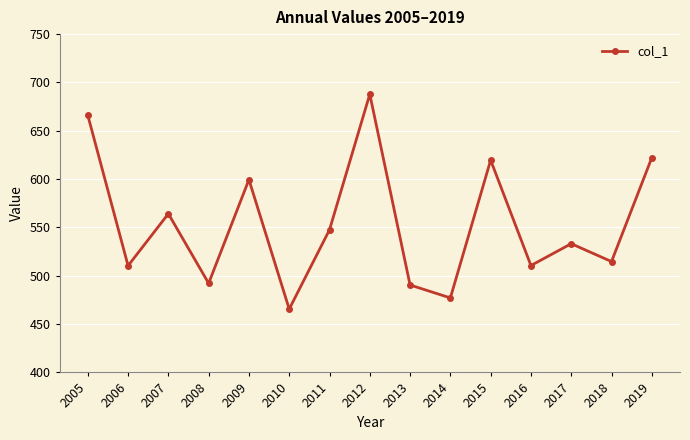

Is this an area chart (filled region under the line)?

No